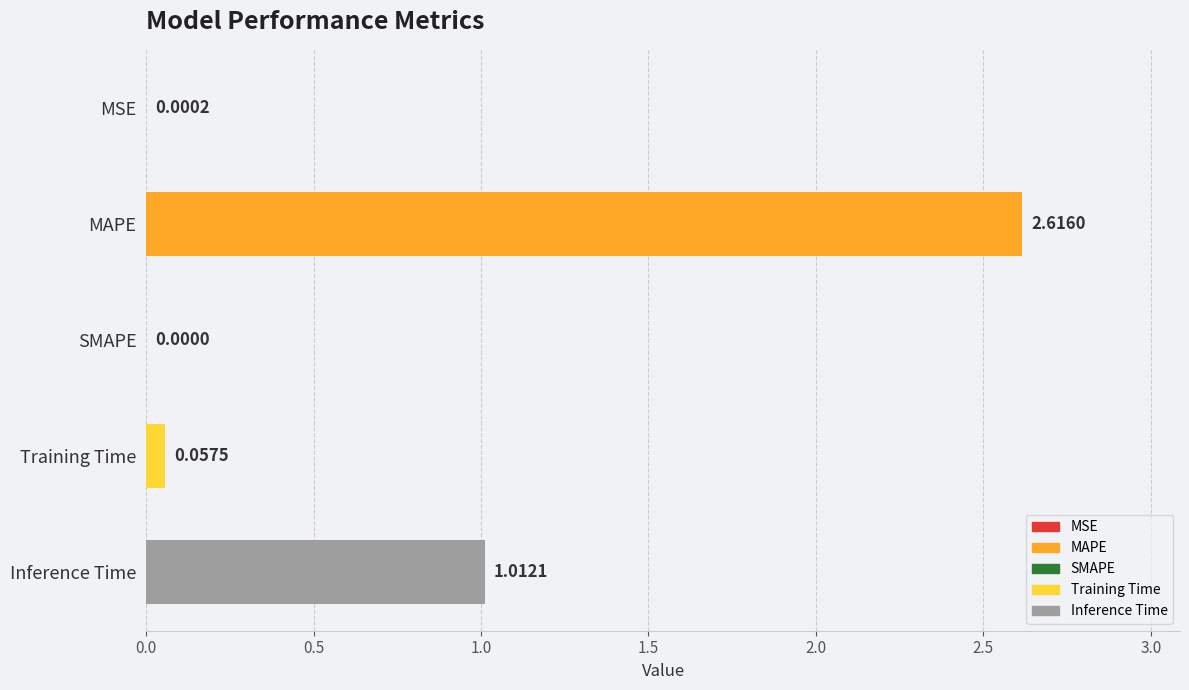

Which category has the highest value across all series?

MAPE